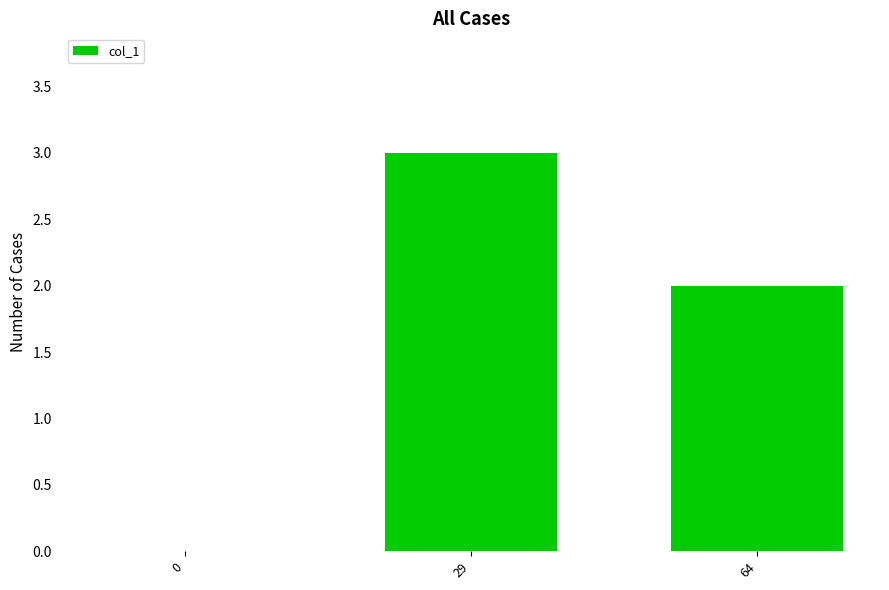

How many series are shown in this chart?

1